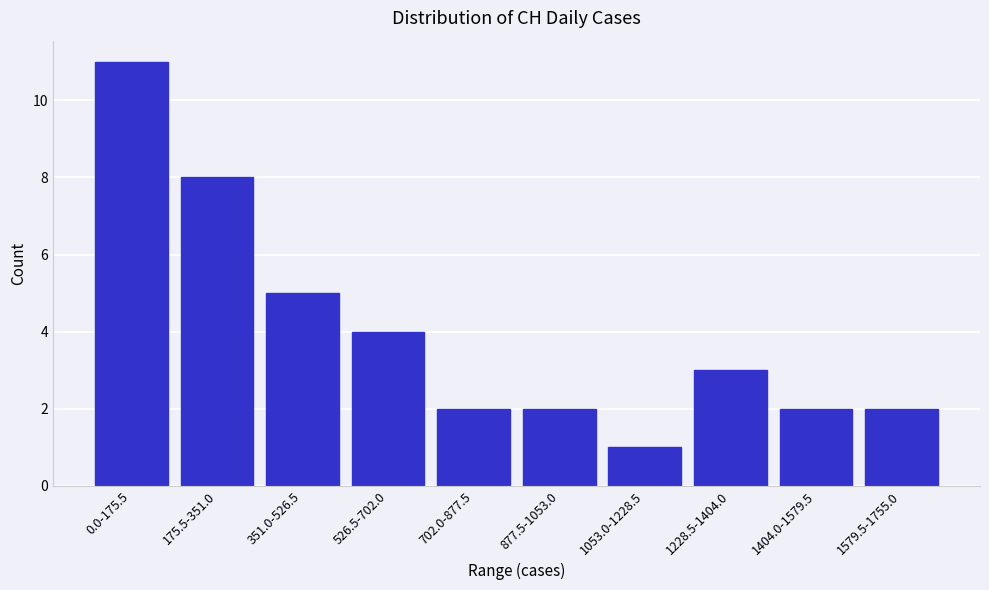

Reading left to right, list all the values displayed in this chart.

0.0-175.5=11	175.5-351.0=8	351.0-526.5=5	526.5-702.0=4	702.0-877.5=2	877.5-1053.0=2	1053.0-1228.5=1	1228.5-1404.0=3	1404.0-1579.5=2	1579.5-1755.0=2